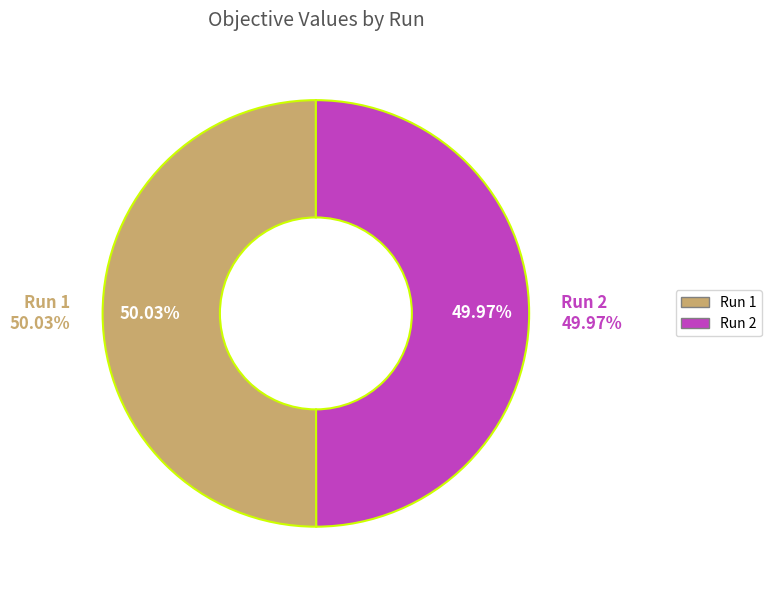

Between Run 2 and Run 1, which is larger?

Run 1